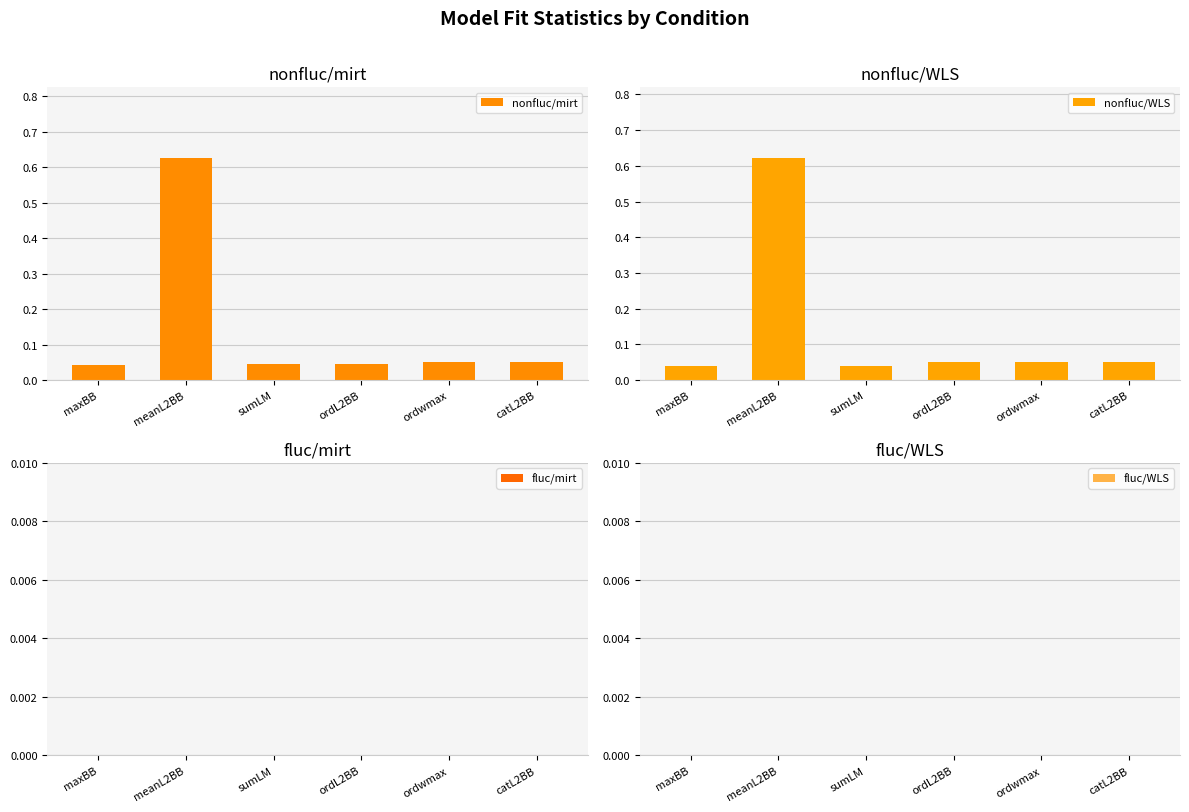

Read the nonfluc/mirt value at ordwmax.

0.1